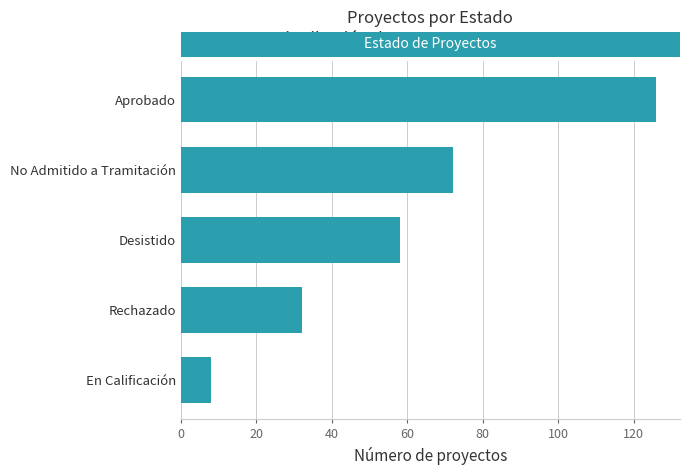

Rank the categories by value from lowest to highest.

En Calificación, Rechazado, Desistido, No Admitido a Tramitación, Aprobado